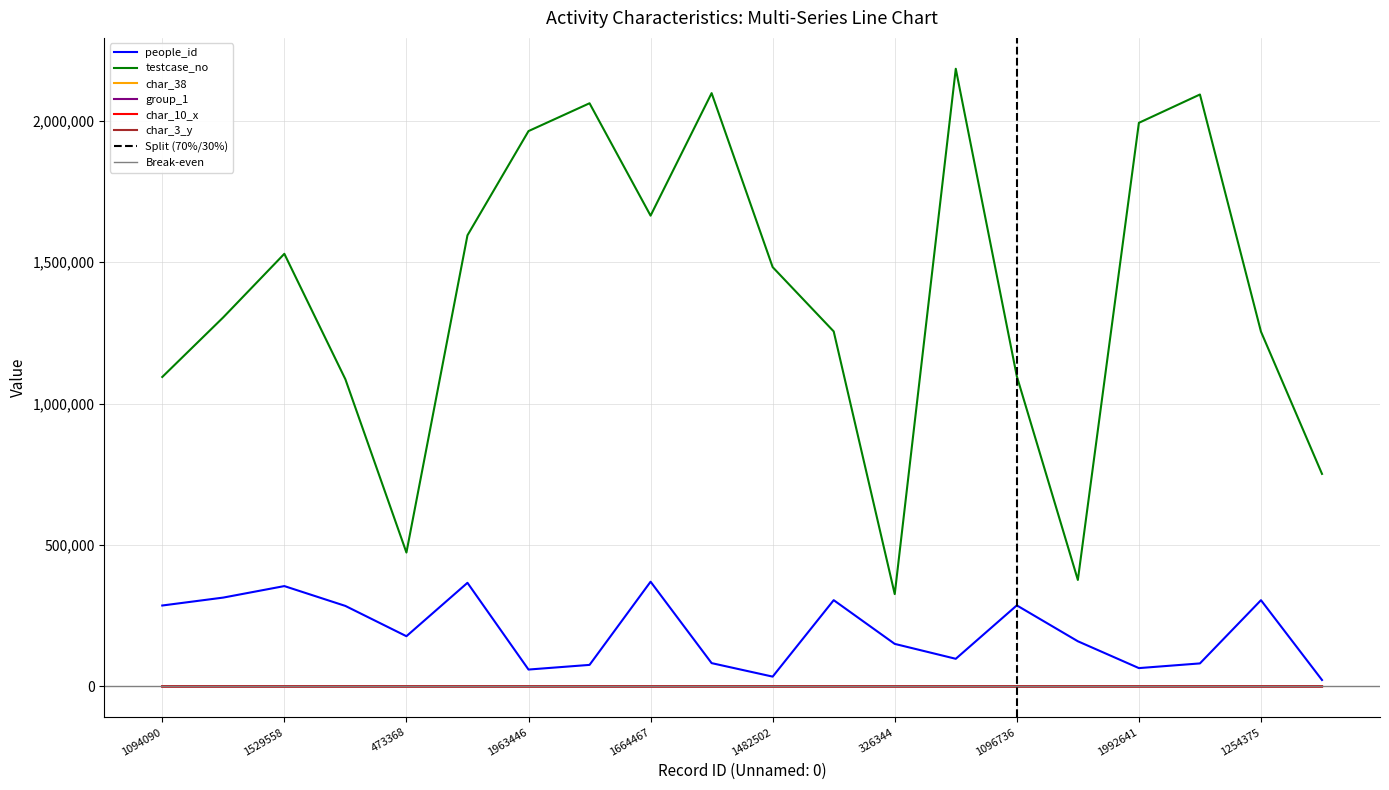

Reading left to right, what are all the values shown in this chart?

people_id: 1094090=286105	1305050=314149	1529558=354780	1085981=284626	473368=177534	1594915=366313	1963446=59682	2061823=76161	1664467=370270	2097662=82389	1482502=34689	1255219=305003	326344=150401	2183770=97703	1096736=286516	376446=159648	1992641=64794	2092797=81387	1254375=304892	751404=22725
testcase_no: 1094090=1094091	1305050=1305051	1529558=1529559	1085981=1085982	473368=473369	1594915=1594916	1963446=1963447	2061823=2061824	1664467=1664468	2097662=2097663	1482502=1482503	1255219=1255220	326344=326345	2183770=2183771	1096736=1096737	376446=376447	1992641=1992642	2092797=2092798	1254375=1254376	751404=751405
char_38: 1094090=52	1305050=47	1529558=0	1085981=56	473368=61	1594915=80	1963446=86	2061823=49	1664467=0	2097662=51	1482502=98	1255219=84	326344=3	2183770=16	1096736=81	376446=93	1992641=95	2092797=13	1254375=0	751404=74
group_1: 1094090=2	1305050=2	1529558=2	1085981=1	473368=2	1594915=1	1963446=2	2061823=2	1664467=2	2097662=2	1482502=2	1255219=1	326344=2	2183770=2	1096736=1	376446=2	1992641=2	2092797=2	1254375=2	751404=2
char_10_x: 1094090=0	1305050=0	1529558=0	1085981=0	473368=17	1594915=4	1963446=0	2061823=0	1664467=0	2097662=0	1482502=0	1255219=8	326344=0	2183770=0	1096736=8	376446=0	1992641=0	2092797=0	1254375=0	751404=2
char_3_y: 1094090=3	1305050=3	1529558=2	1085981=1	473368=3	1594915=1	1963446=3	2061823=3	1664467=3	2097662=3	1482502=3	1255219=1	326344=2	2183770=2	1096736=1	376446=3	1992641=3	2092797=2	1254375=2	751404=3